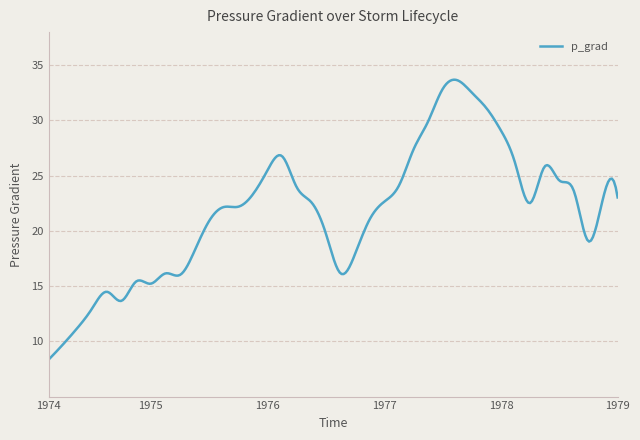

What is the minimum value shown in the chart?

8.3